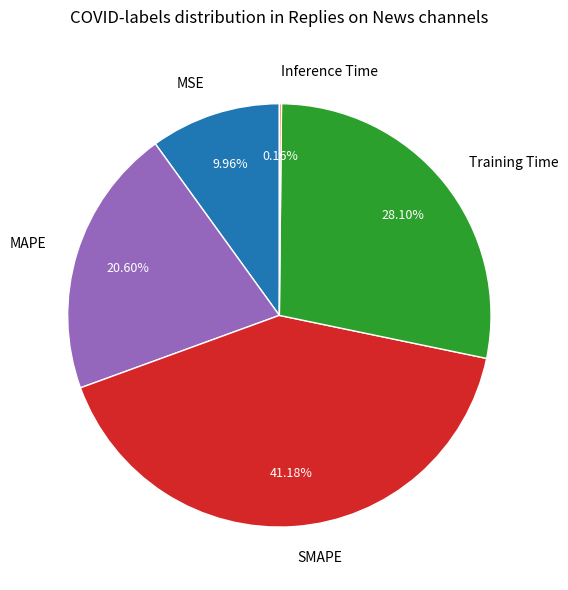

What is the largest slice in the pie chart?

SMAPE